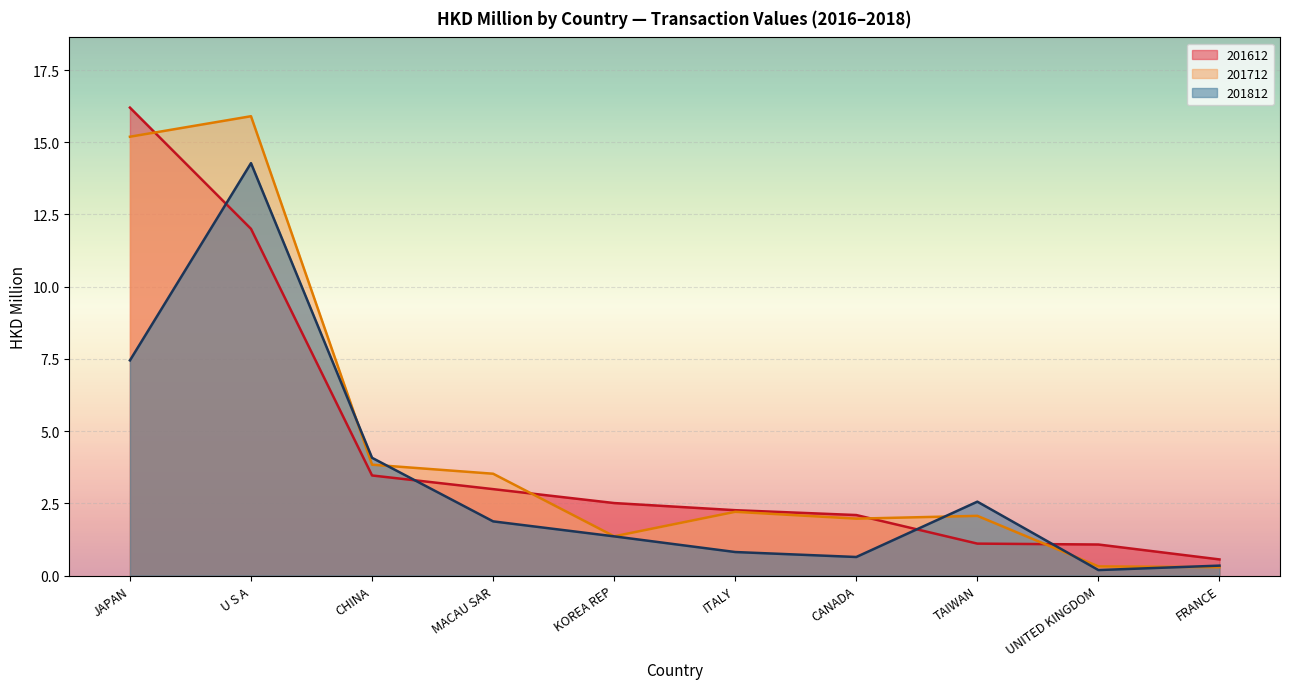

How many intersections are there between 201812 and 201612?

4